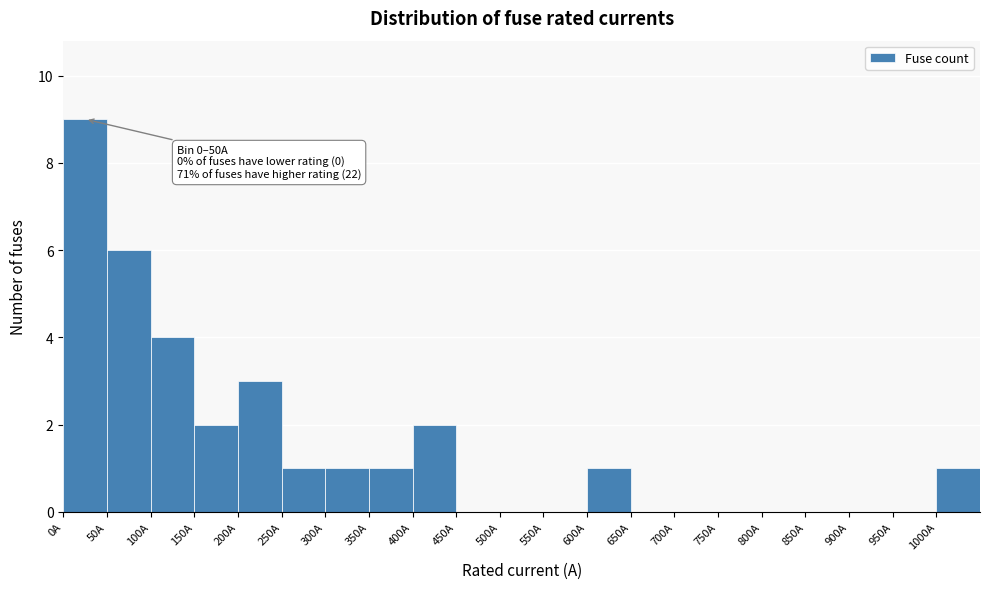

Over which range of the x-axis is the bar tallest?

0 to 50